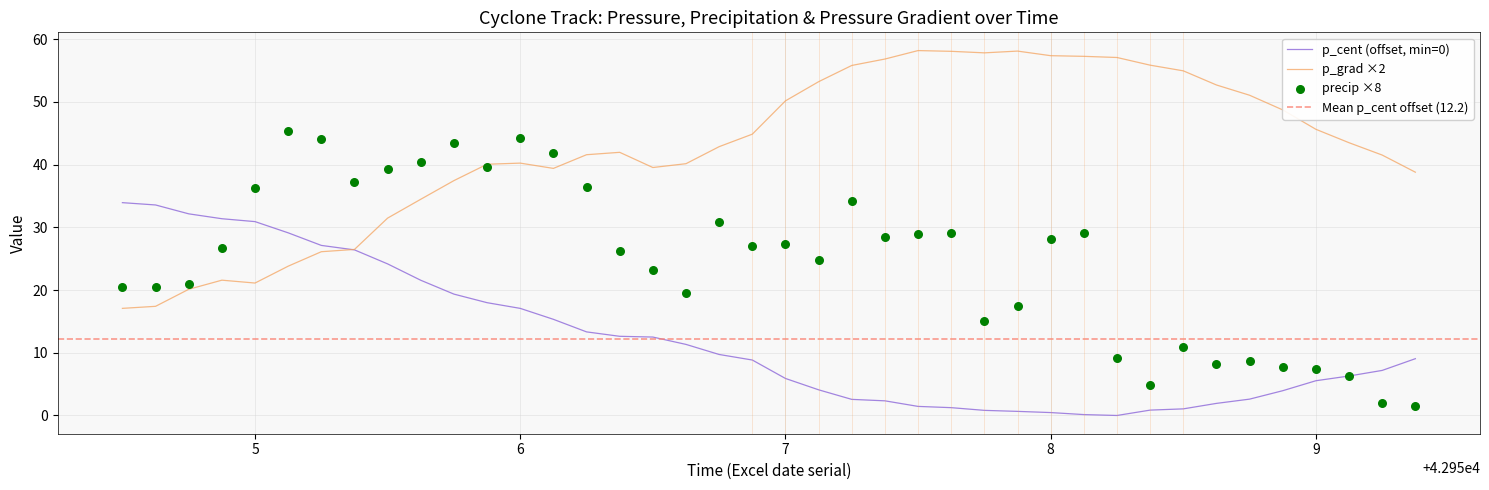

Which series contains the highest Y value?

p_grad